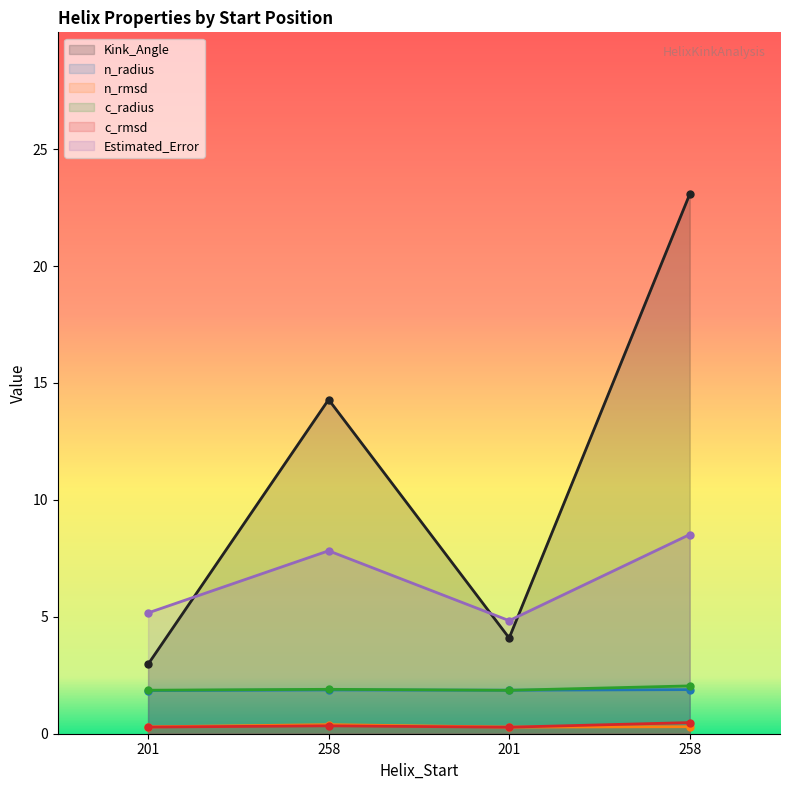

True or false: Kink_Angle has more than 1 points higher than both neighbors.

False